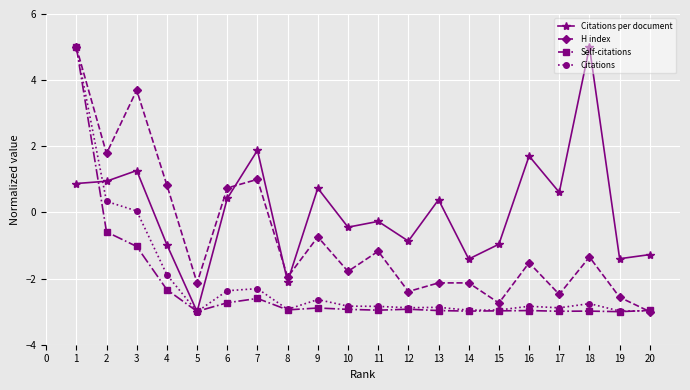

The value of Self-citations at 4 is -3.7. True or false?

False